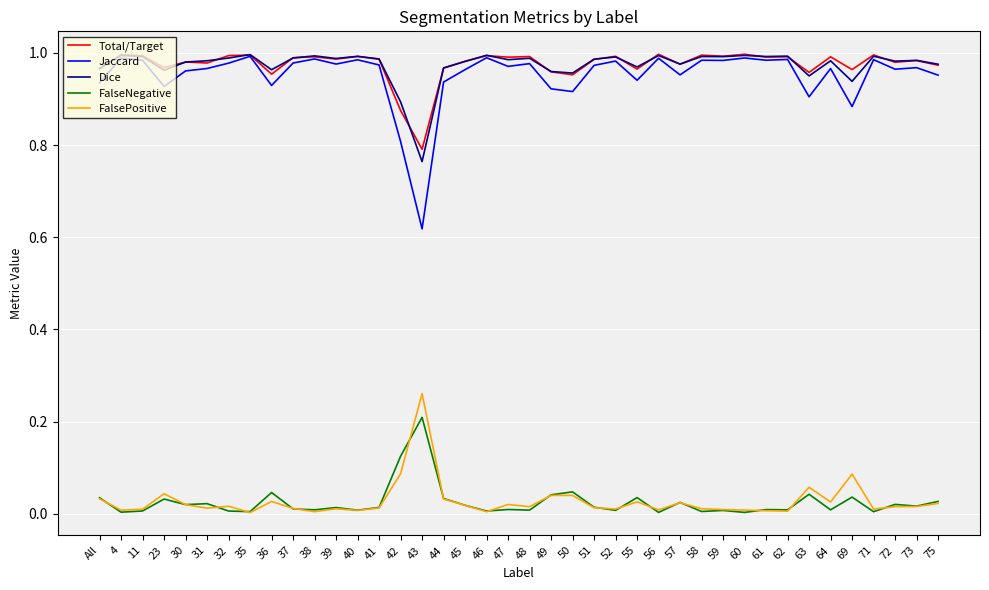

The Total/Target series shows 1.0 at 51. True or false?

True